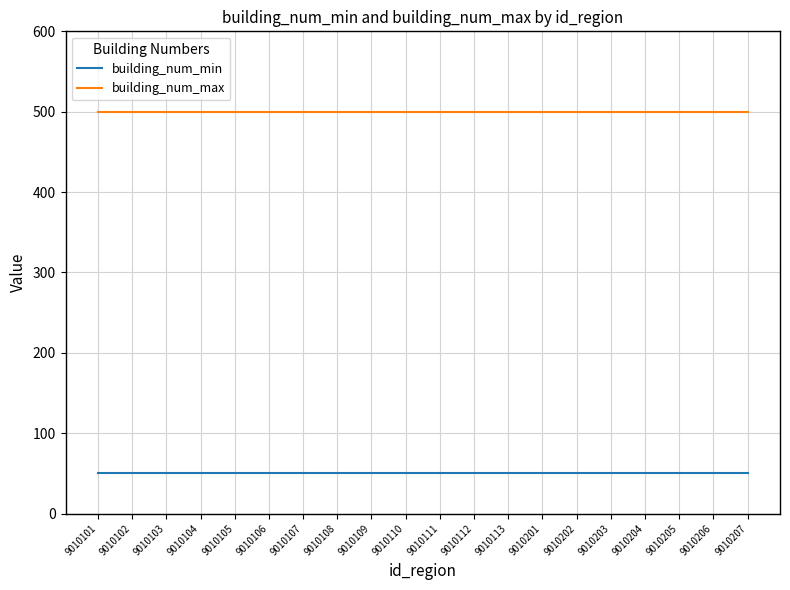

True or false: building_num_max and building_num_min cross at least once.

False